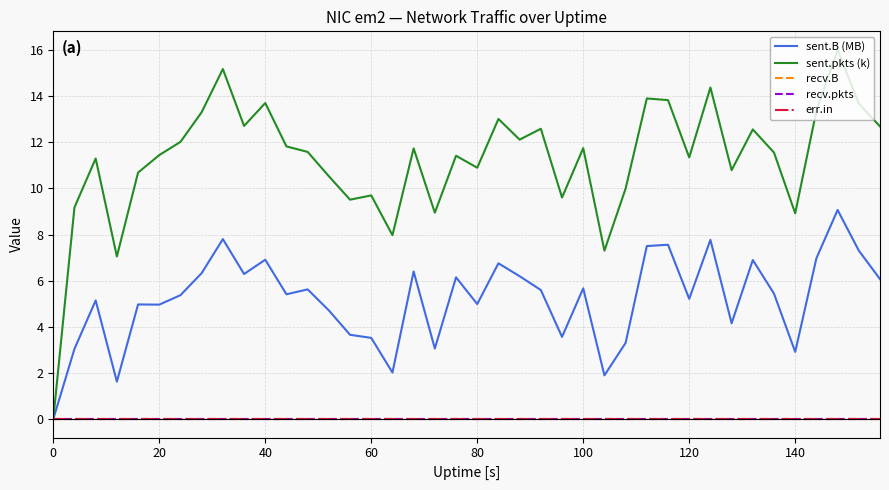

Does the chart have visible grid lines?

Yes